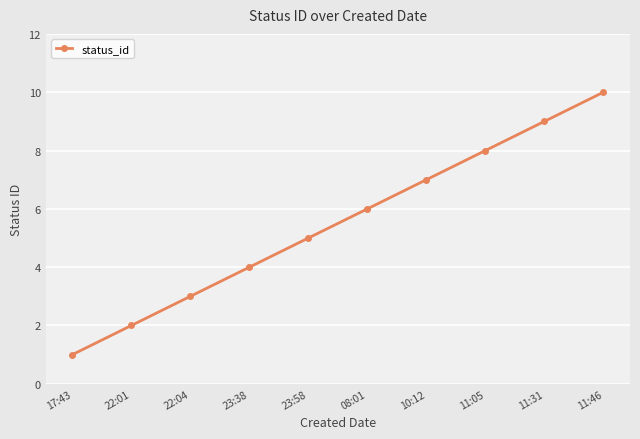

What is the approximate value at 11:31?

9